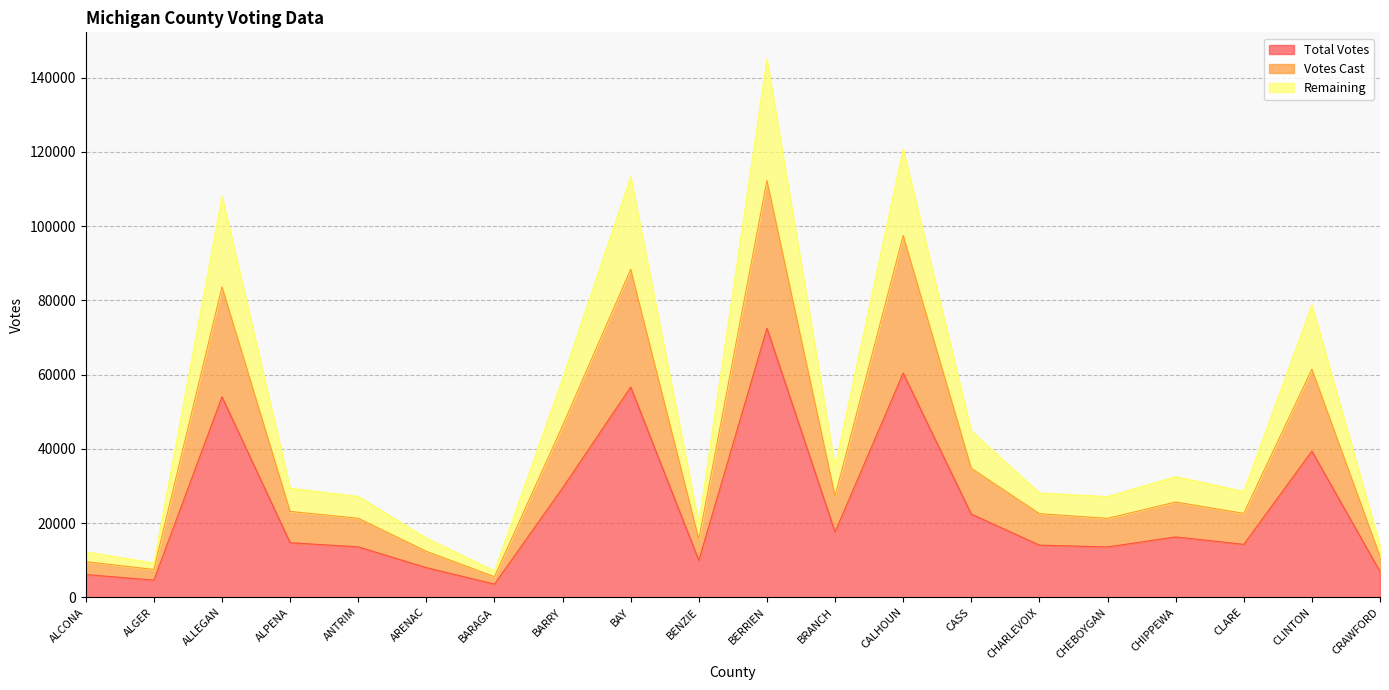

Does the chart have visible grid lines?

Yes